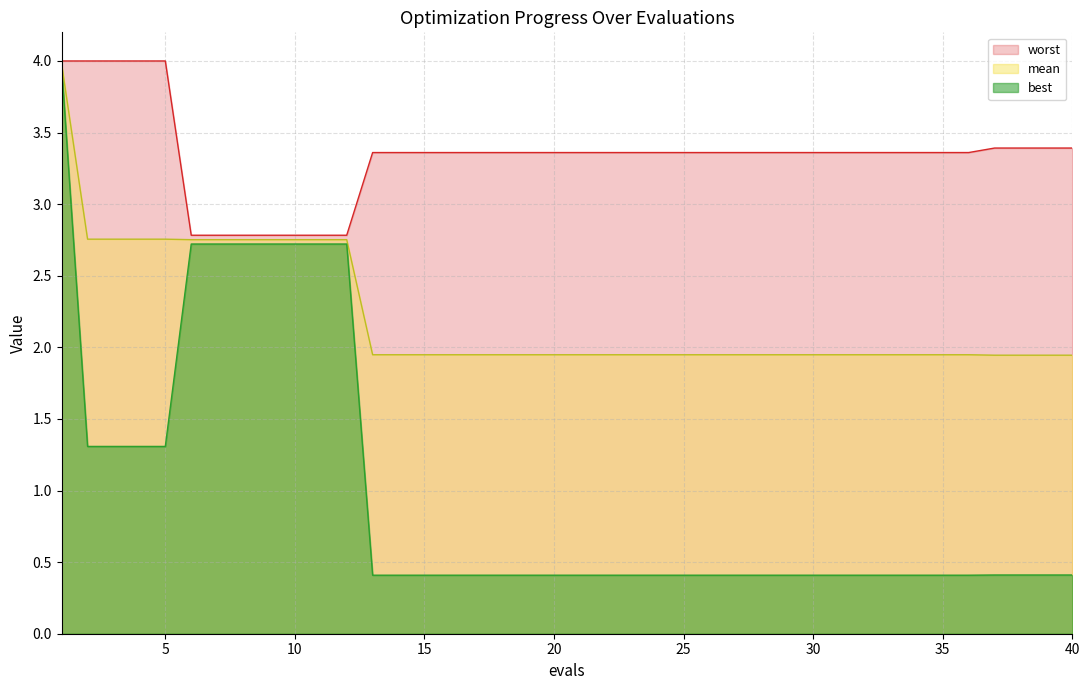

Between 36 and 37, which is larger?

36